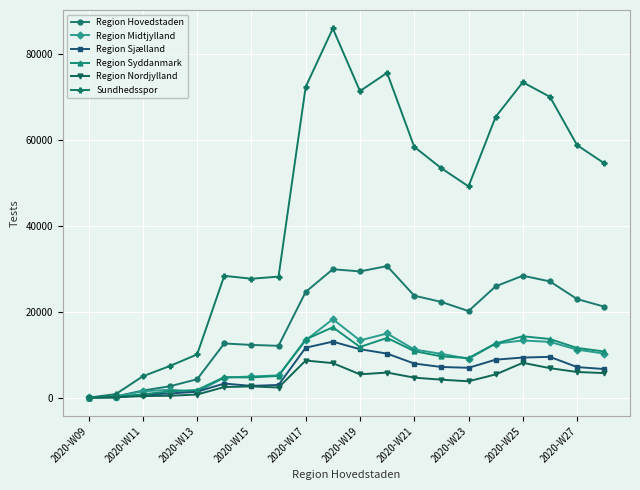

Which series has the widest spread of values?

Sundhedsspor